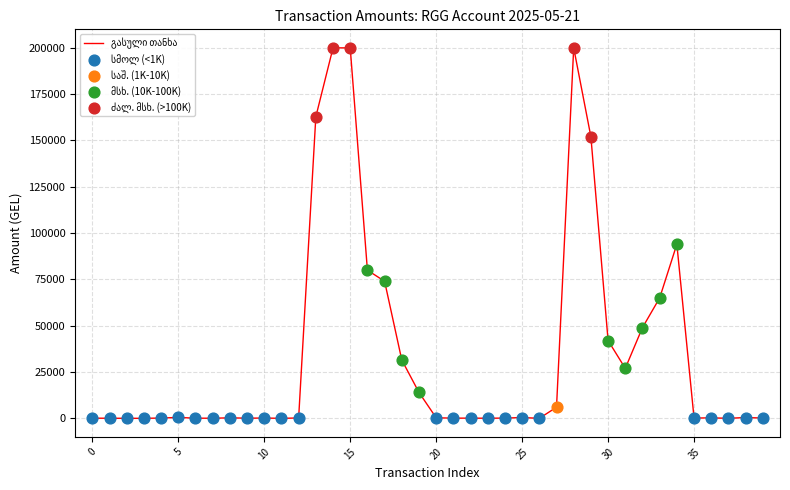

What is the difference between the maximum and minimum values?

199991.0